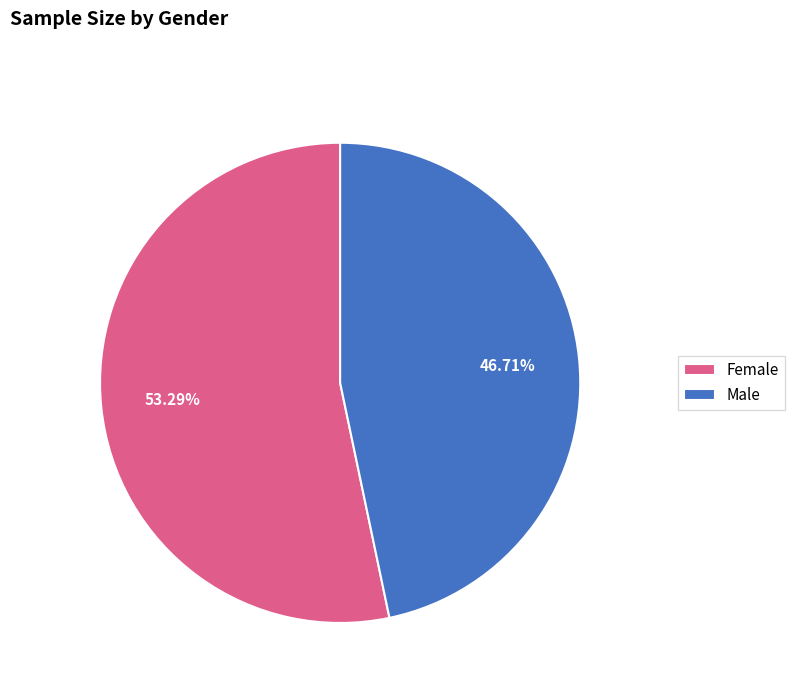

Is there a majority slice in this chart?

Yes